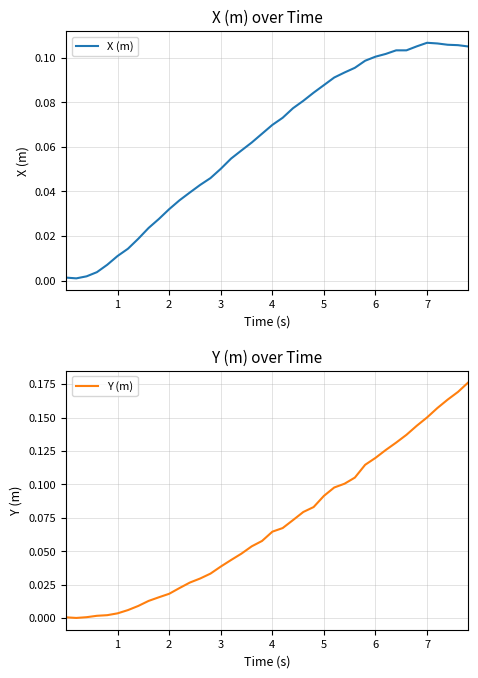

True or false: Y (m) and X (m) cross at least once.

True